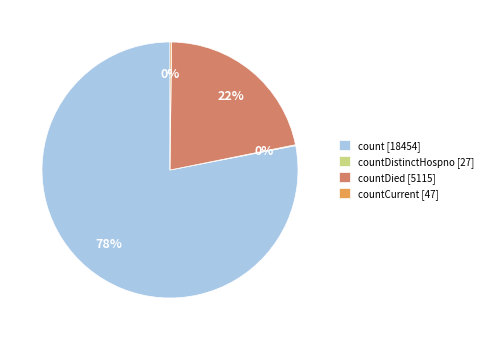

To the nearest percent, what is the average slice percentage?

25%